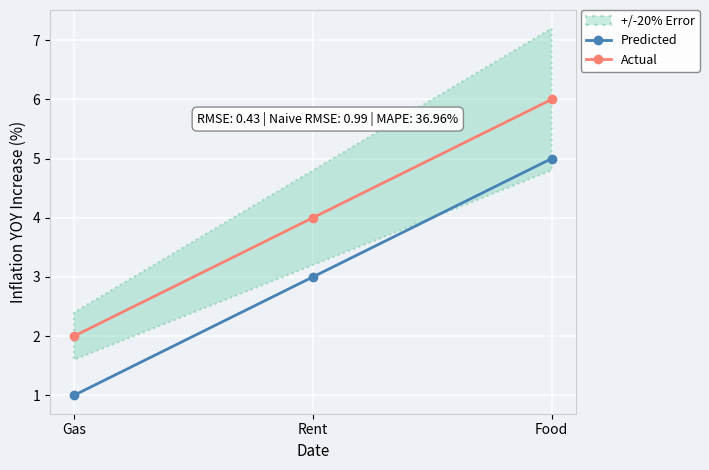

How many data points in Predicted are above 3?

1